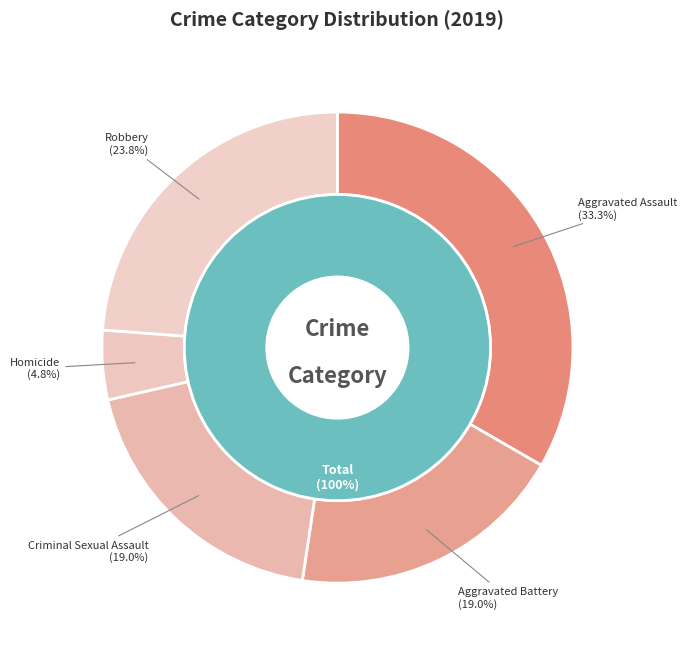

To the nearest percent, what is the combined percentage of 3 and 2?

24%